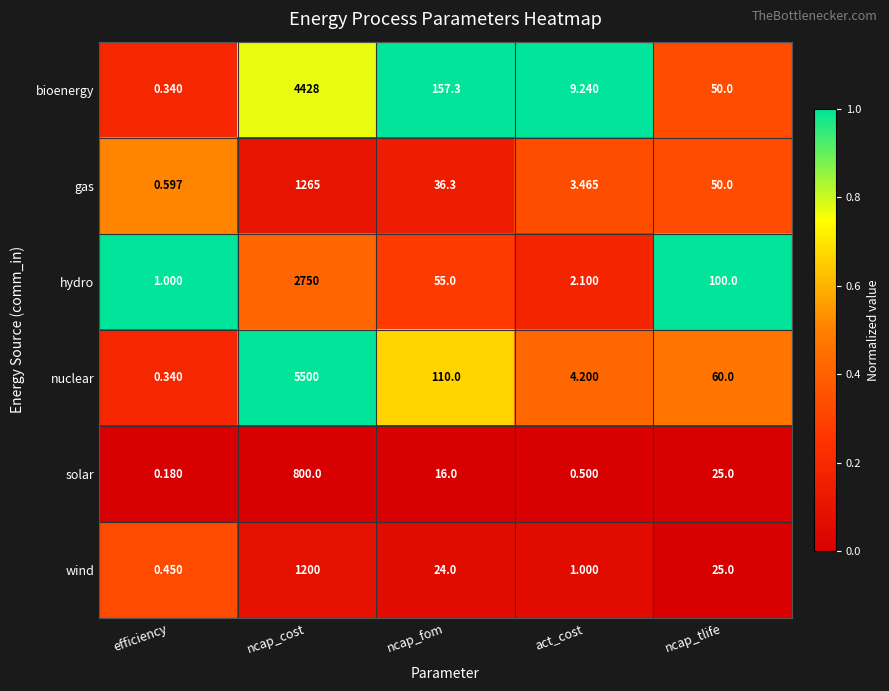

List the series in order of their peak value, lowest first.

solar, wind, gas, hydro, bioenergy, nuclear